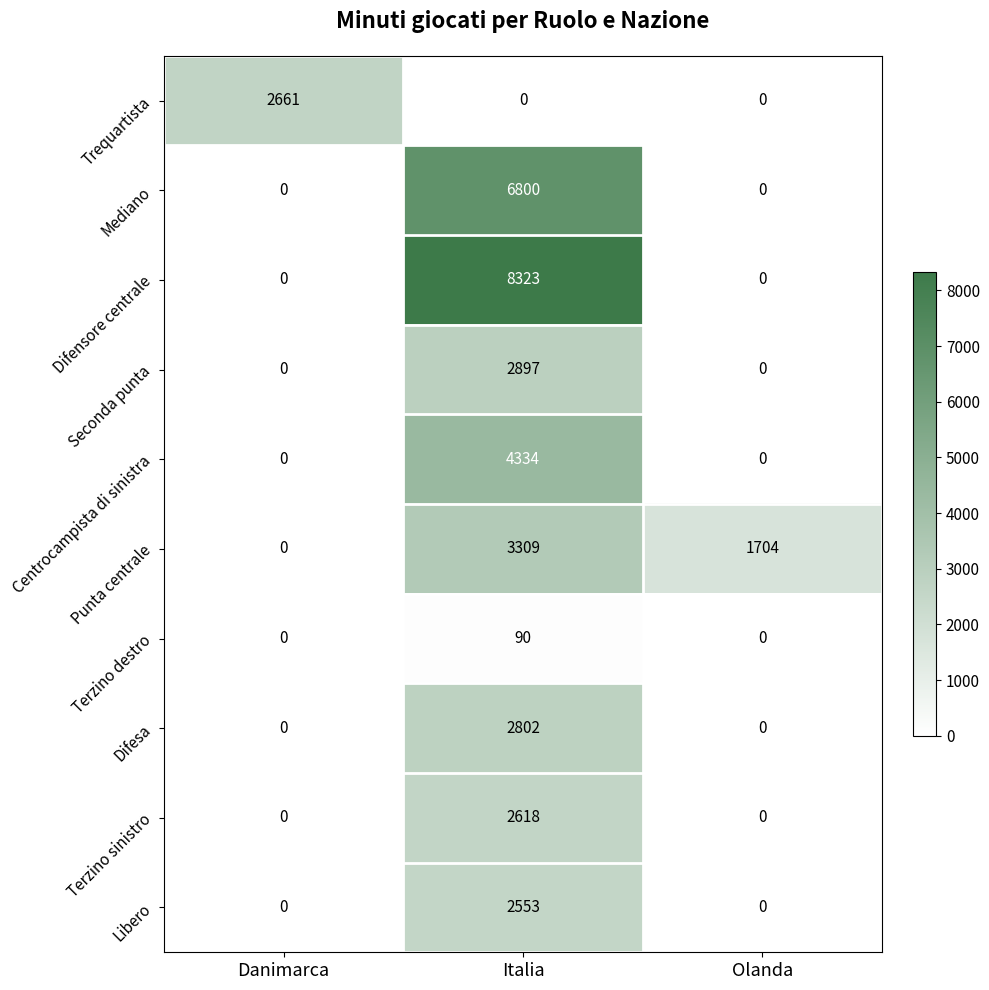

What is the average value of the Terzino sinistro series?

873